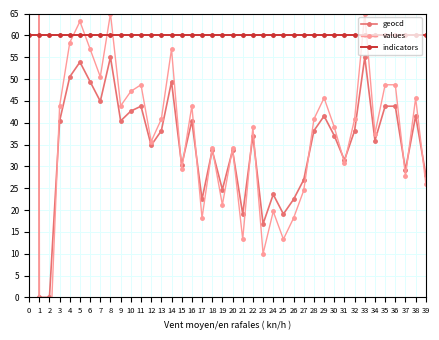

Which series ends up on top after the final intersection of geocd and indicators?

indicators